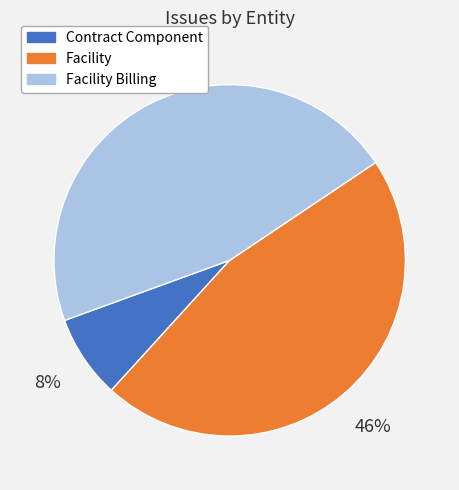

To the nearest percent, what is the average slice percentage?

33%